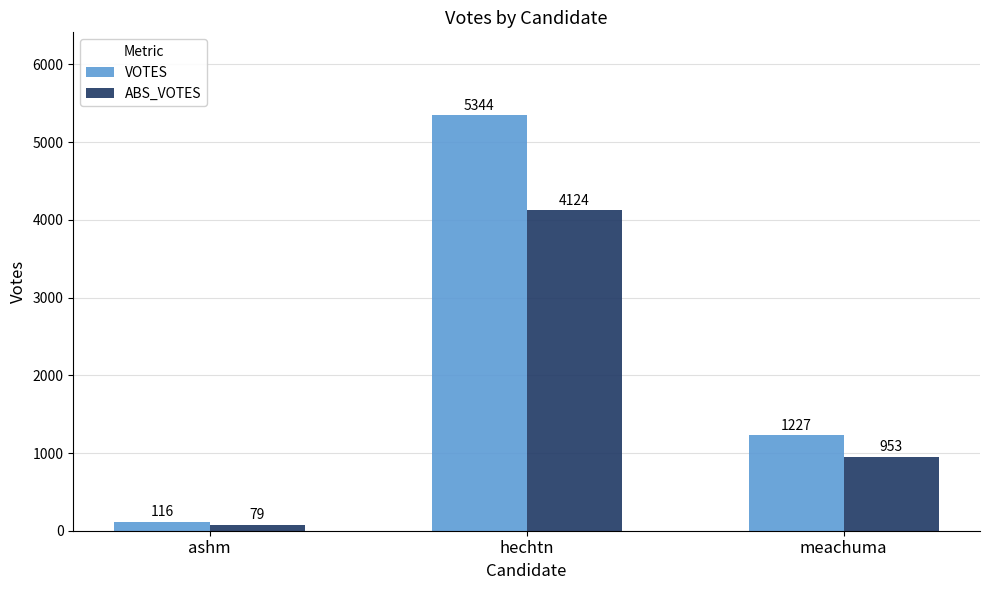

What is the total value across all series at ashm?

195